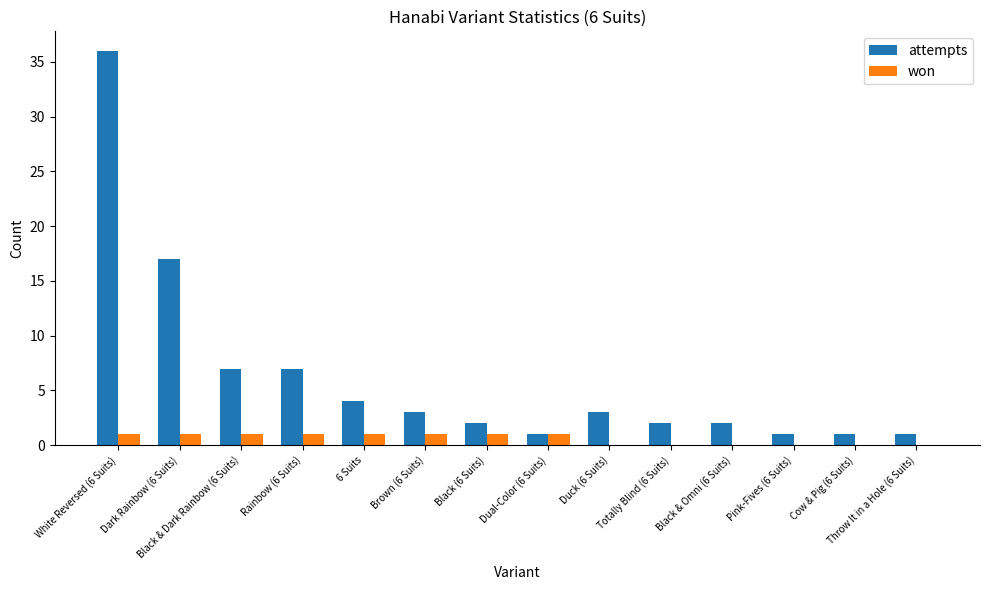

True or false: attempts has a value of 4 at 6 Suits.

True